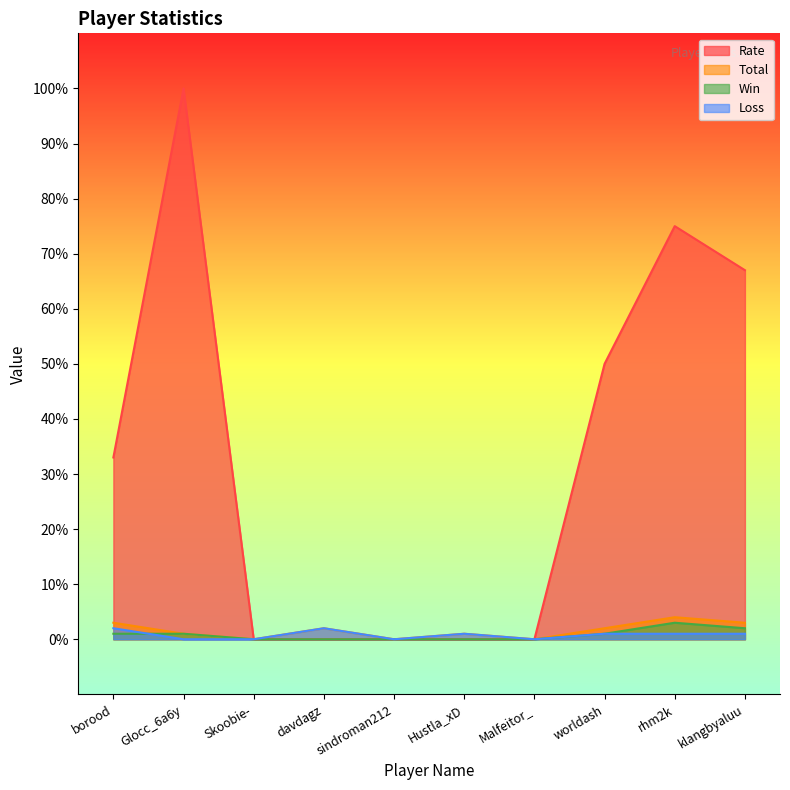

Which series has the largest total across all categories?

Rate